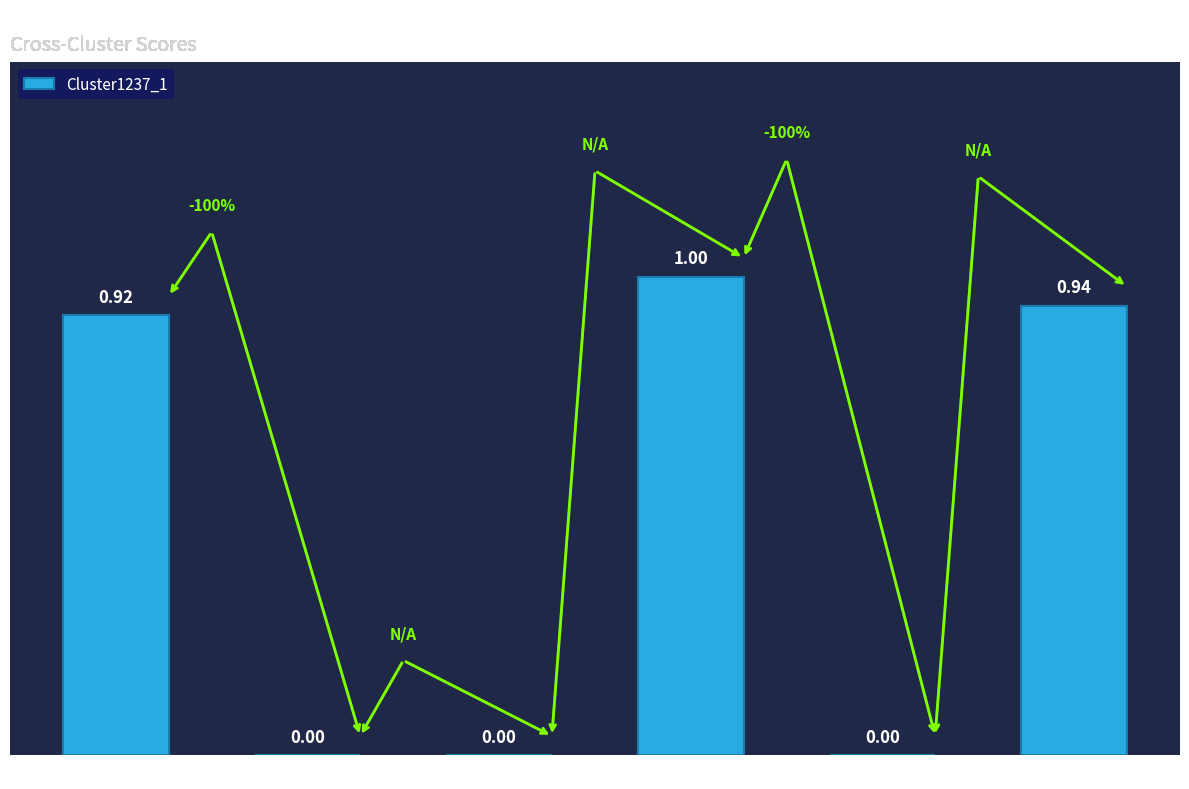

What is the sum of all values?

2.9